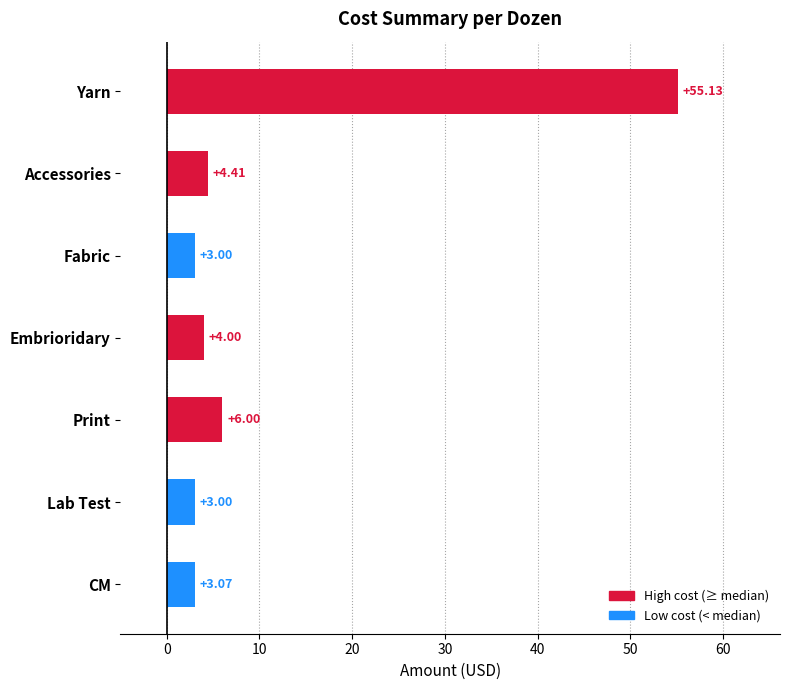

Does the chart contain stacked bars?

No